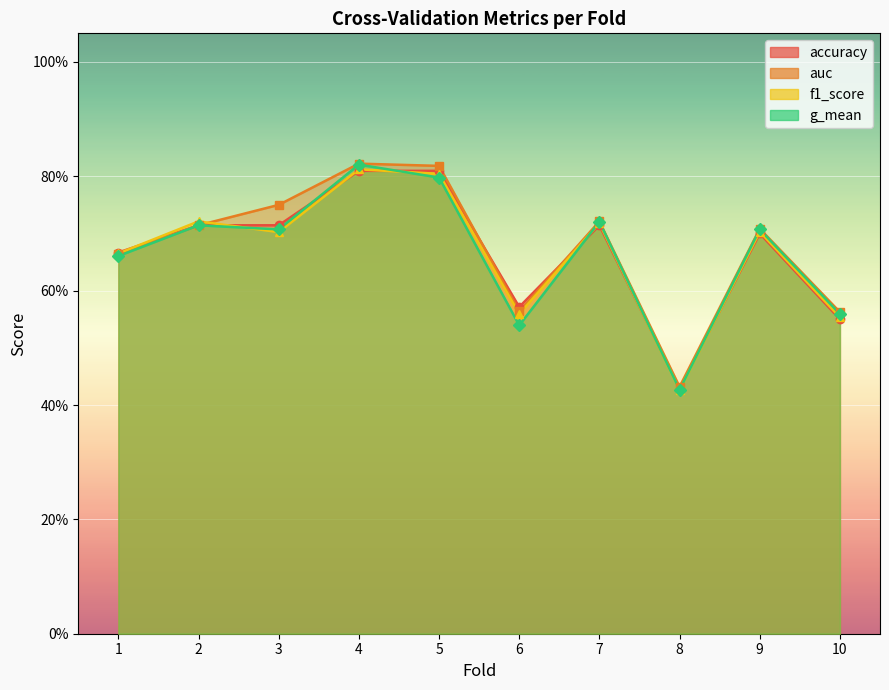

True or false: f1_score and auc cross at least once.

True